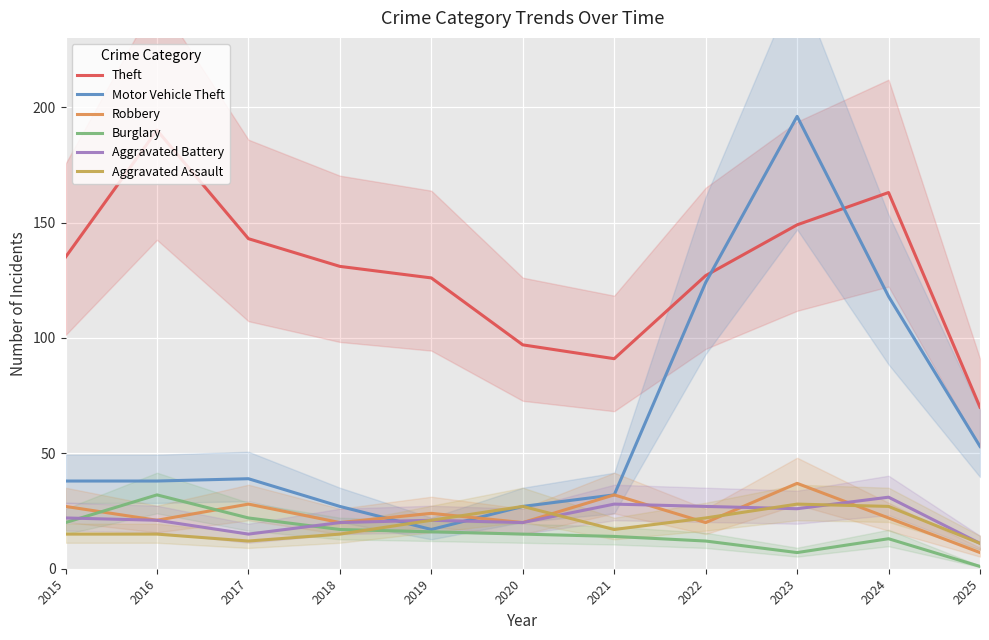

The value of Theft at 2020 is 97. True or false?

True